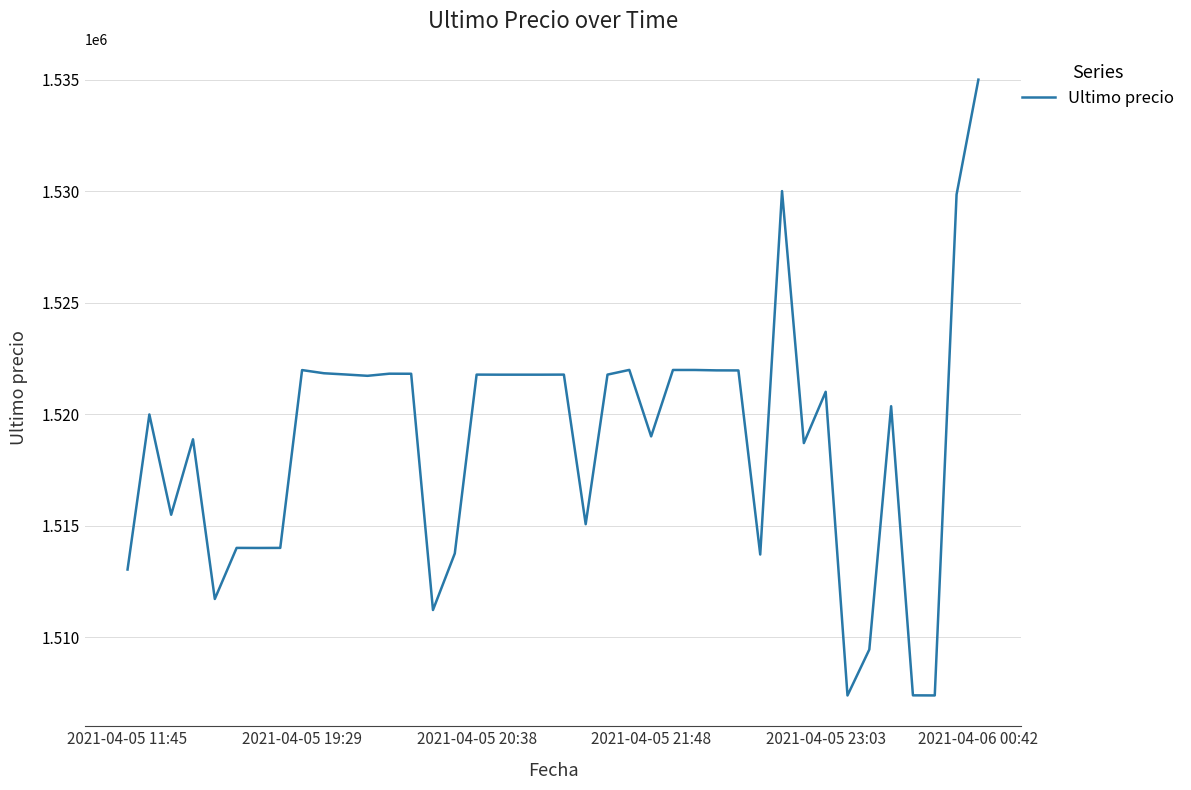

What is the difference between the maximum and minimum values?

27616.0